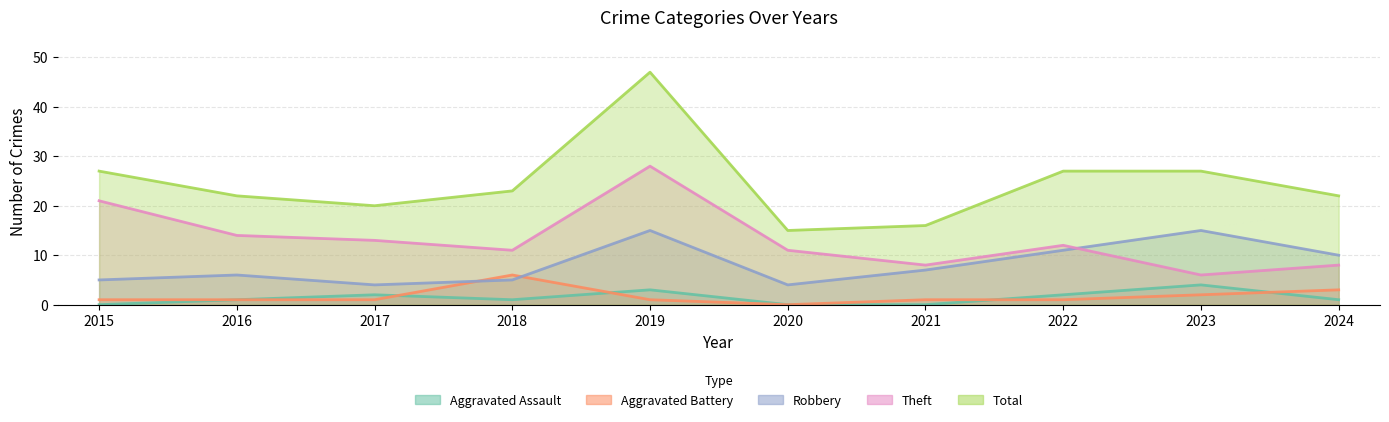

The value of Total at 2023 is 8. True or false?

False